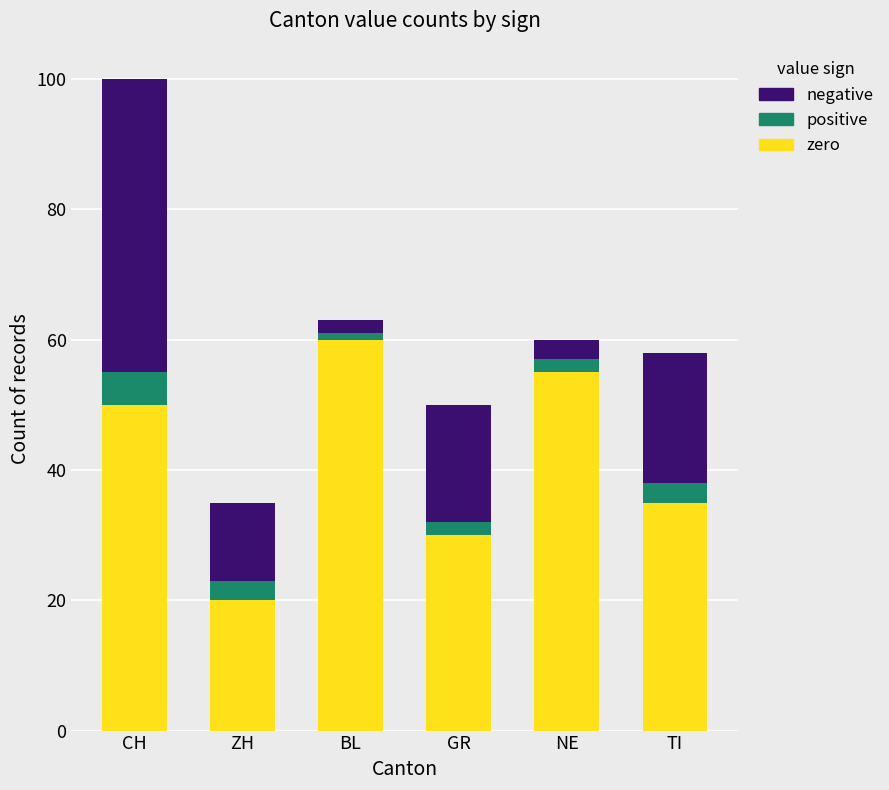

What is the sum of all zero values?

250